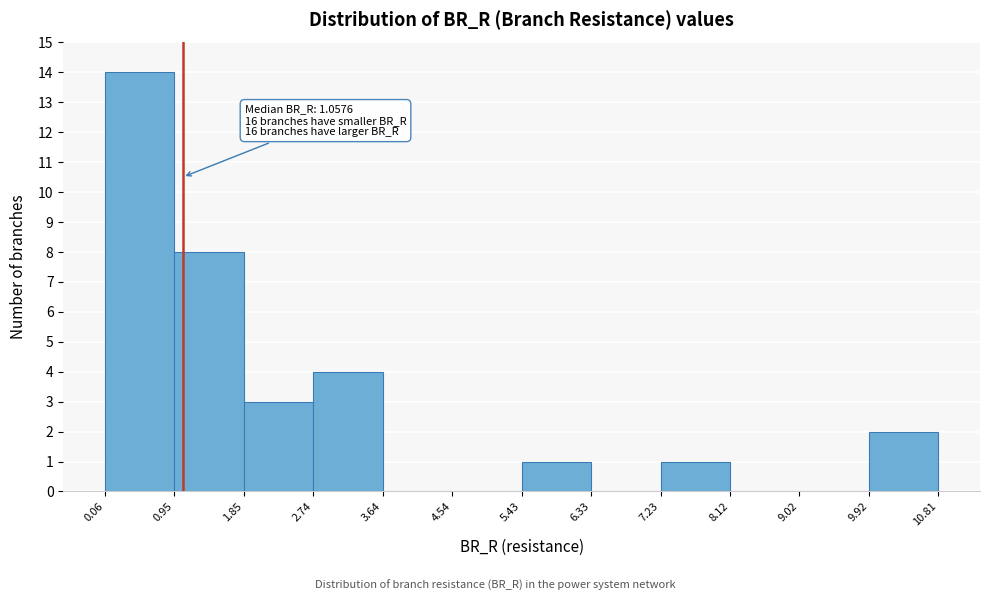

Which range on the x-axis has the tallest bar?

0.06 to 0.95